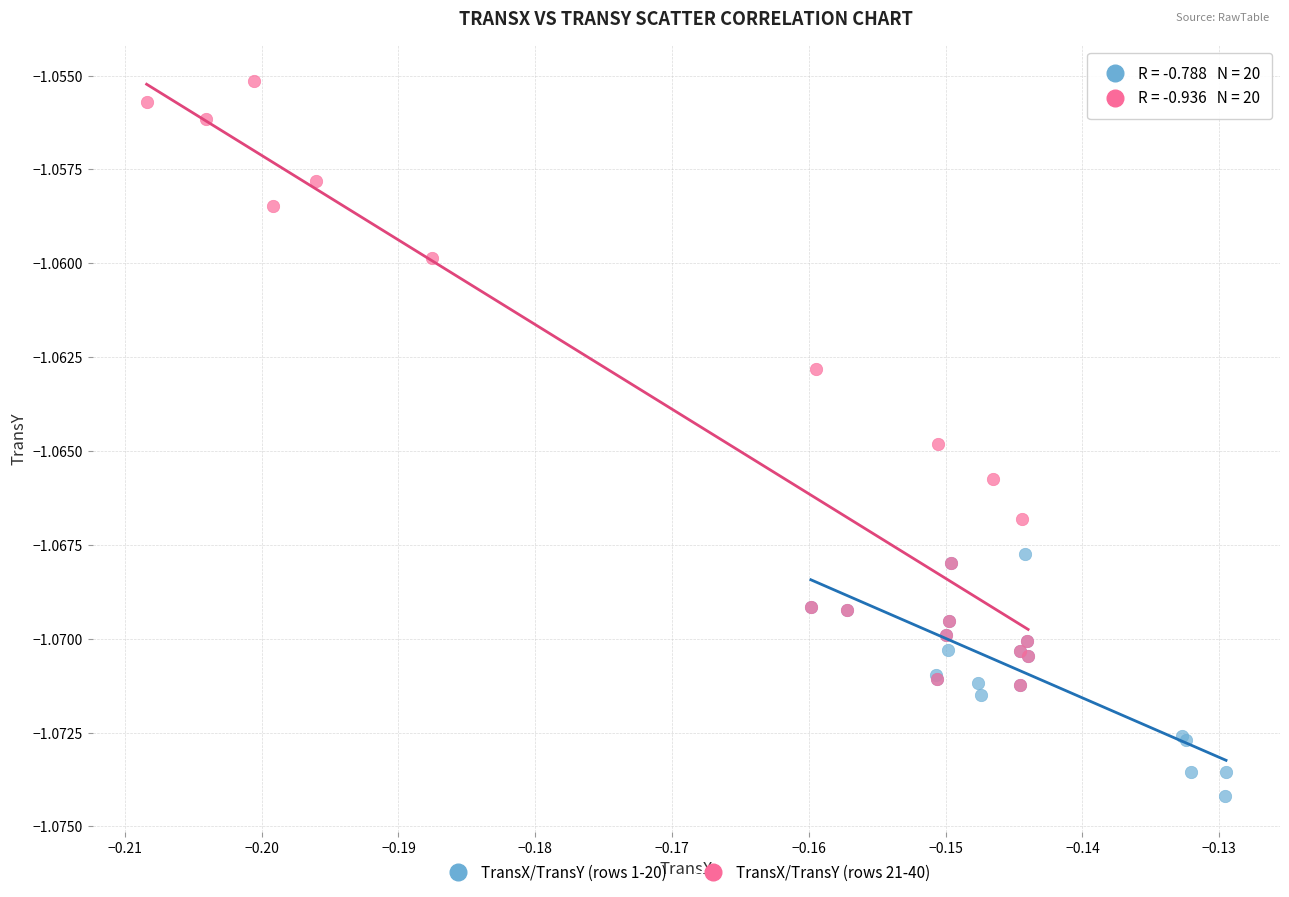

Which series has the widest spread of Y values?

TransX/TransY (rows 21-40)